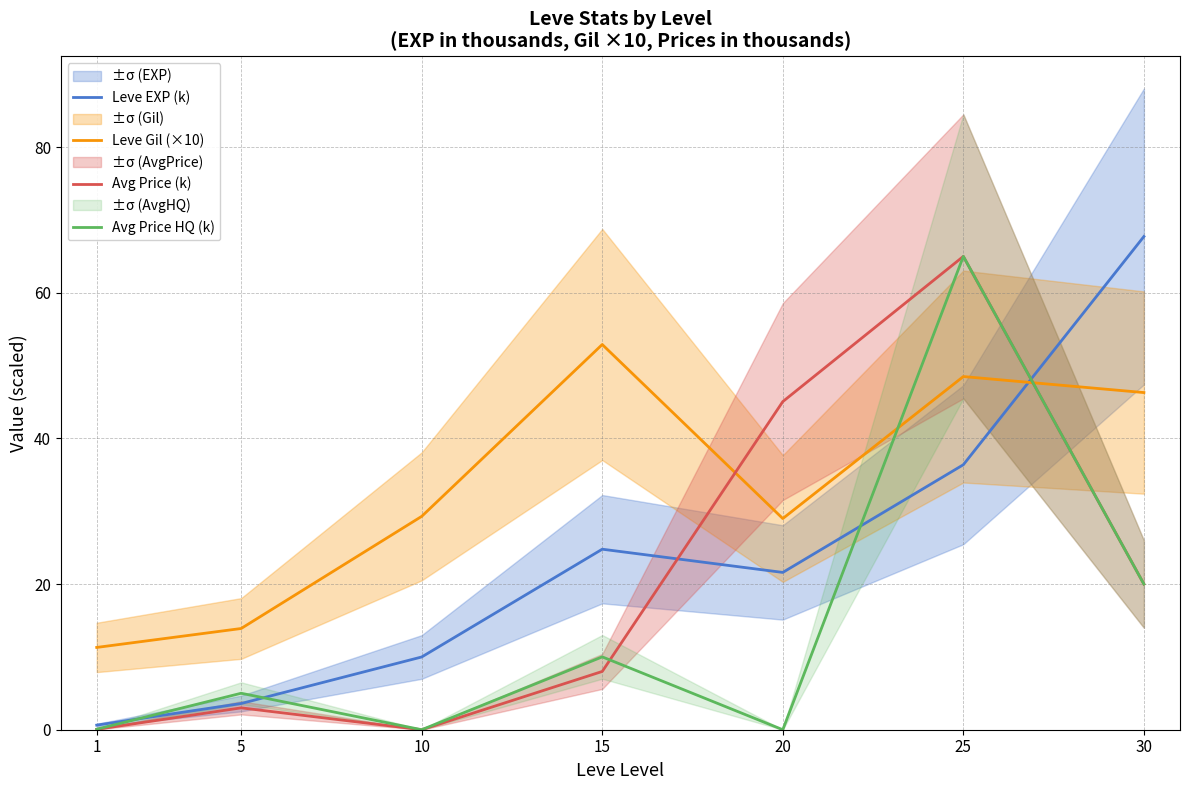

At how many categories does at least one series exceed 53?

2